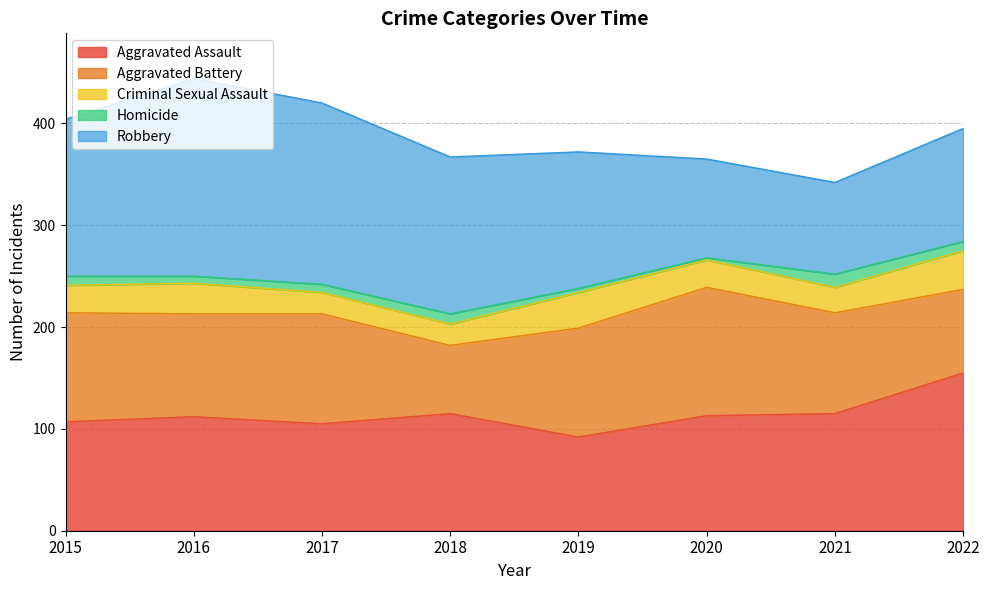

Reading left to right, list all the values displayed in this chart.

Aggravated Assault: 2015=107	2016=112	2017=105	2018=115	2019=92	2020=113	2021=115	2022=155
Aggravated Battery: 2015=107	2016=101	2017=108	2018=67	2019=107	2020=126	2021=99	2022=82
Criminal Sexual Assault: 2015=27	2016=30	2017=21	2018=21	2019=35	2020=27	2021=25	2022=38
Homicide: 2015=9	2016=7	2017=8	2018=10	2019=4	2020=2	2021=13	2022=9
Robbery: 2015=154	2016=194	2017=178	2018=154	2019=134	2020=97	2021=90	2022=111